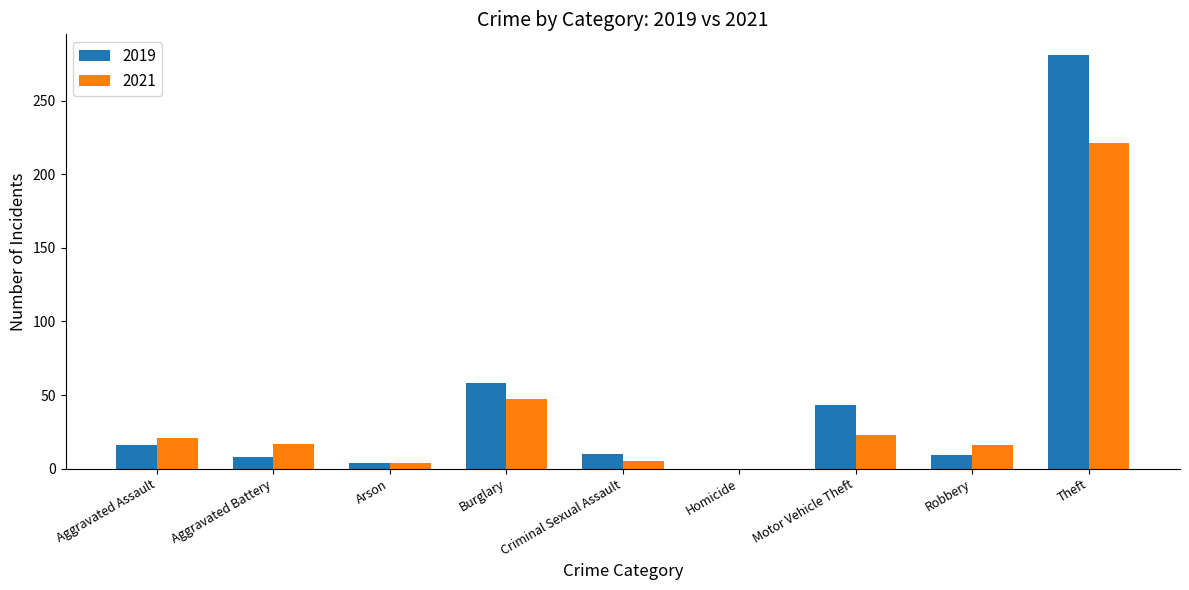

What is the sum of all 2019 values?

429